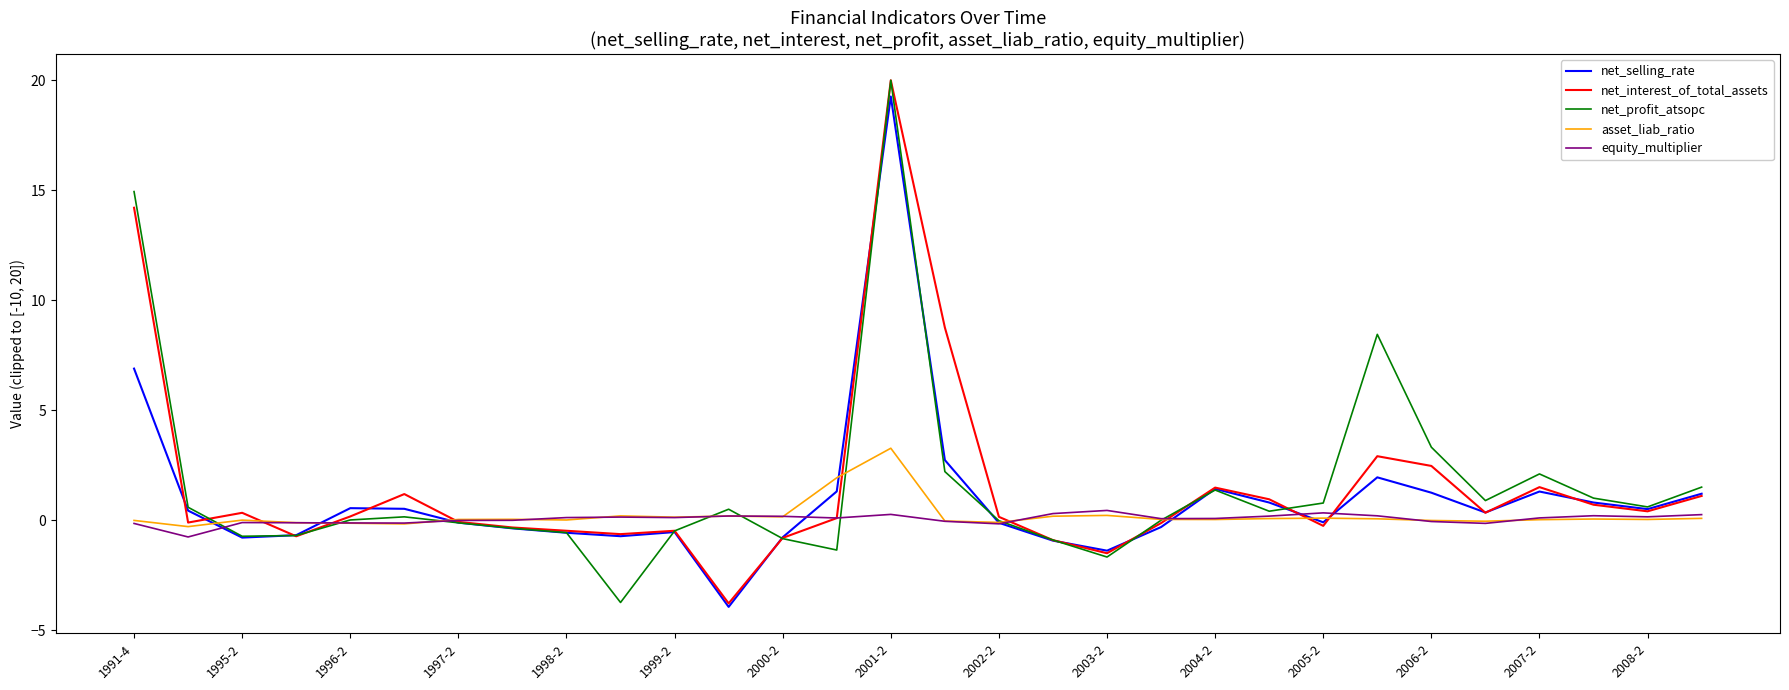

What is the minimum value shown in the chart?

-3.9